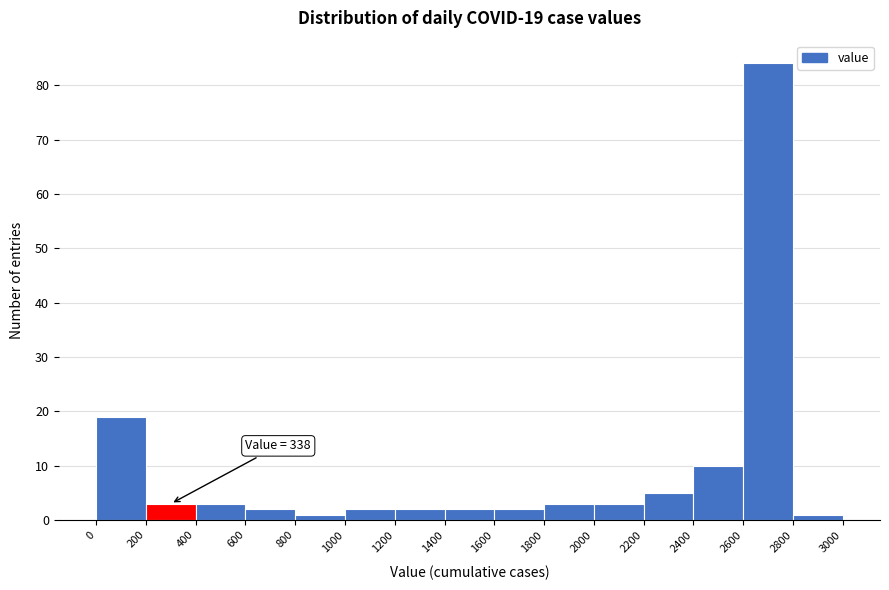

Which range on the x-axis has the tallest bar?

2600 to 2800